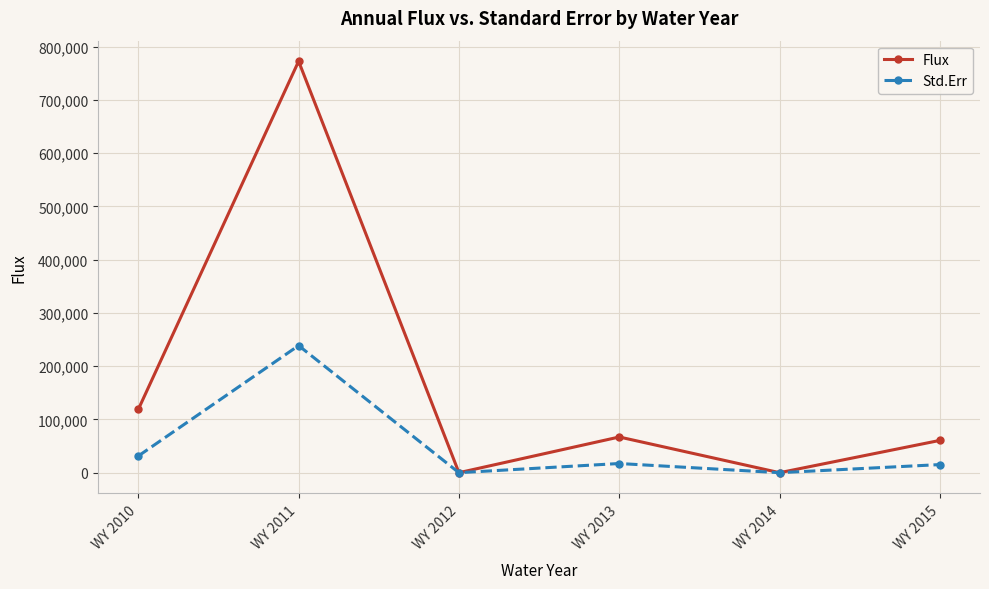

What is the difference between the maximum and minimum values in the Std.Err series?

238599.7